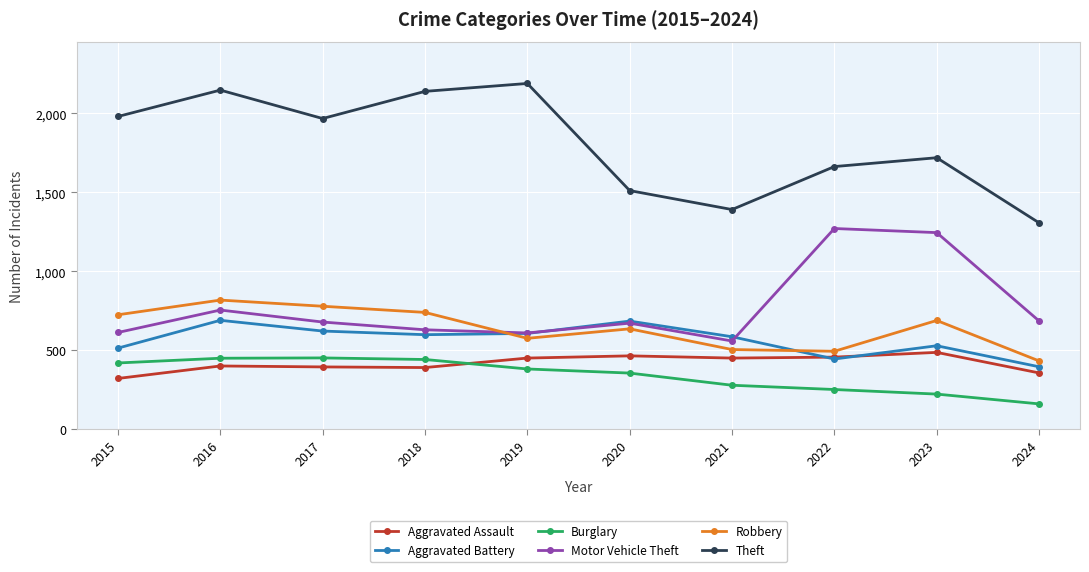

Is this an area chart (filled region under the line)?

No